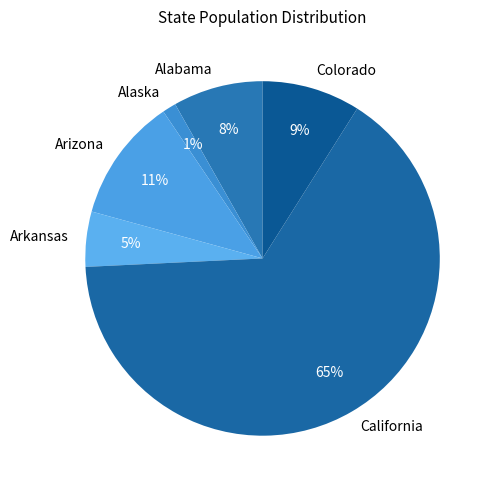

Count the number of slices in the pie.

6